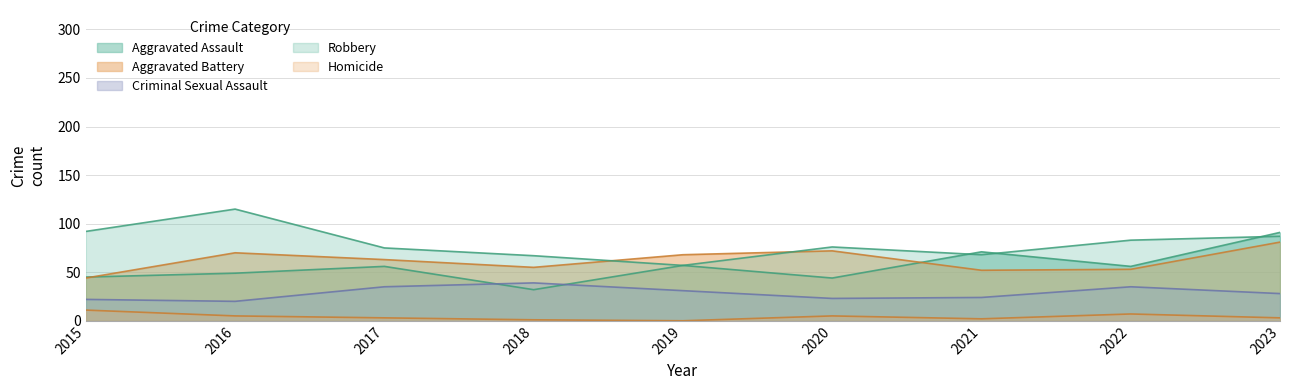

True or false: Homicide and Aggravated Assault cross at least once.

False